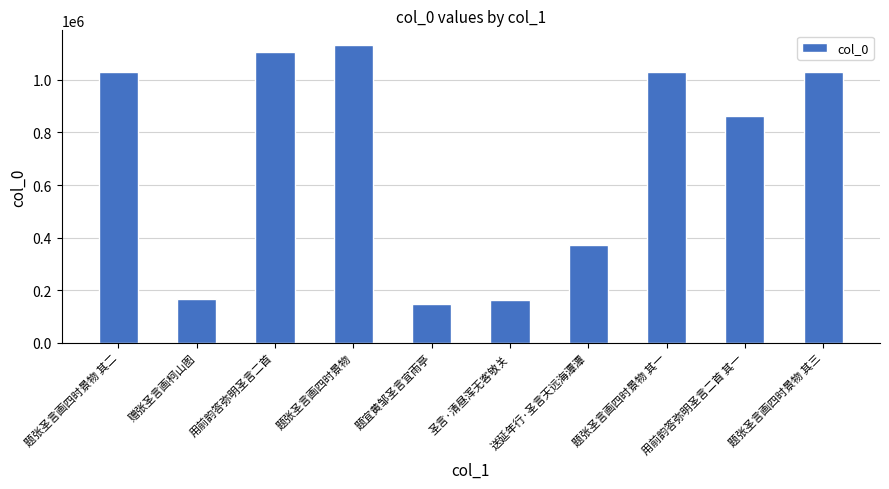

What is the smallest value displayed?

148974